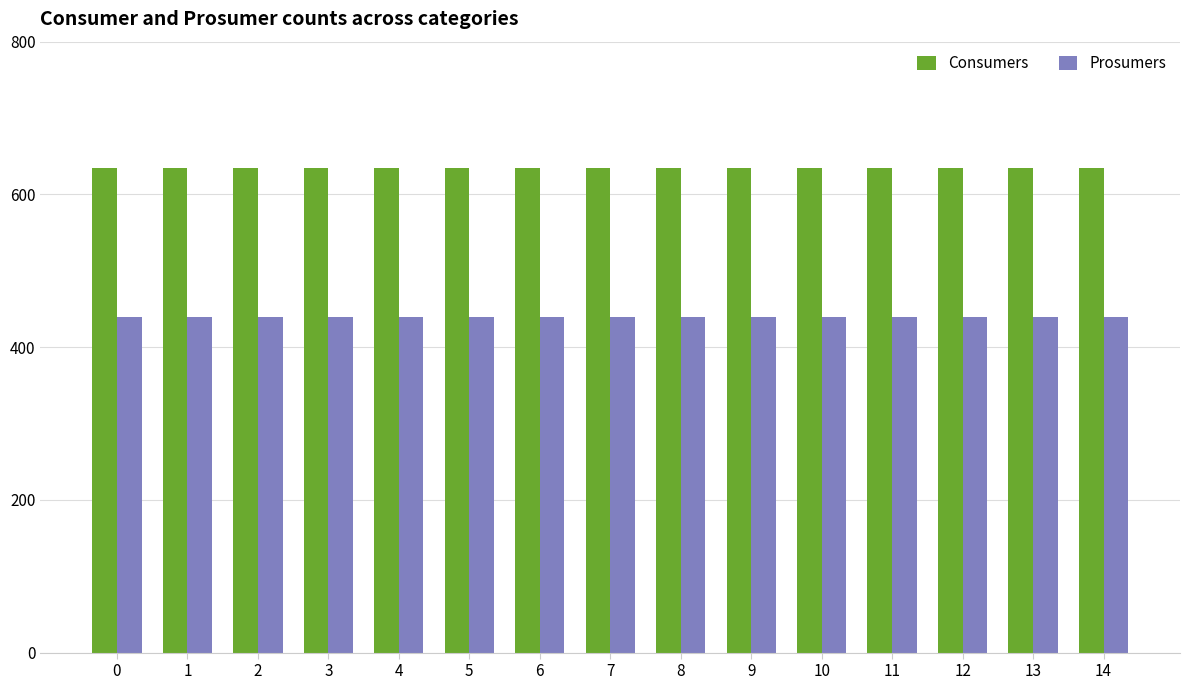

True or false: Consumers has a value of 635 at 4.

True